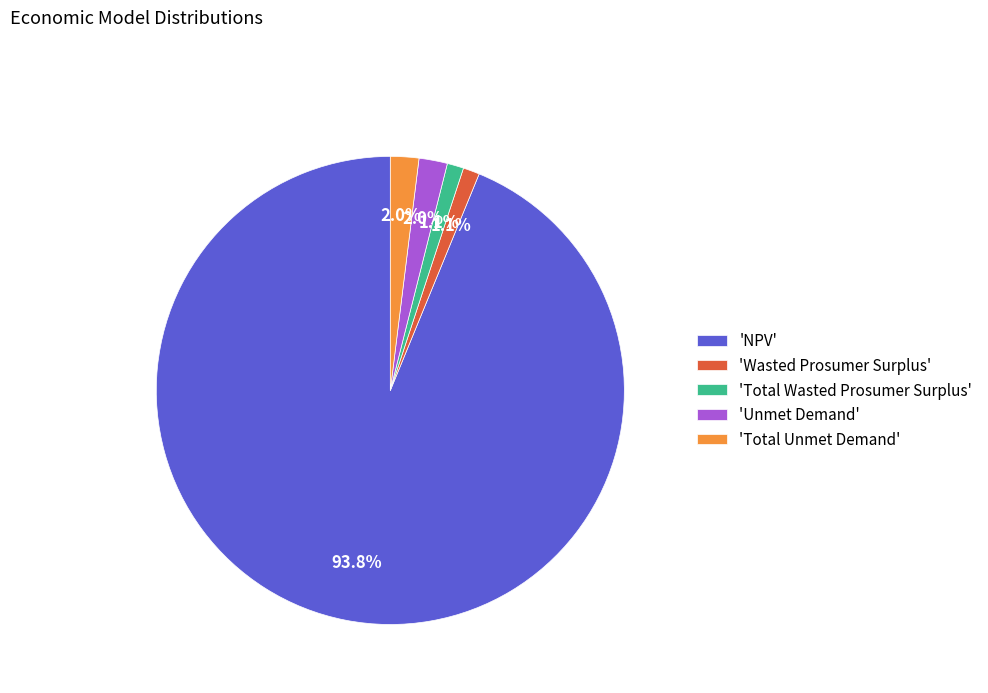

What percentage is NOT represented by 'Total Wasted Prosumer Surplus'?

98.9%